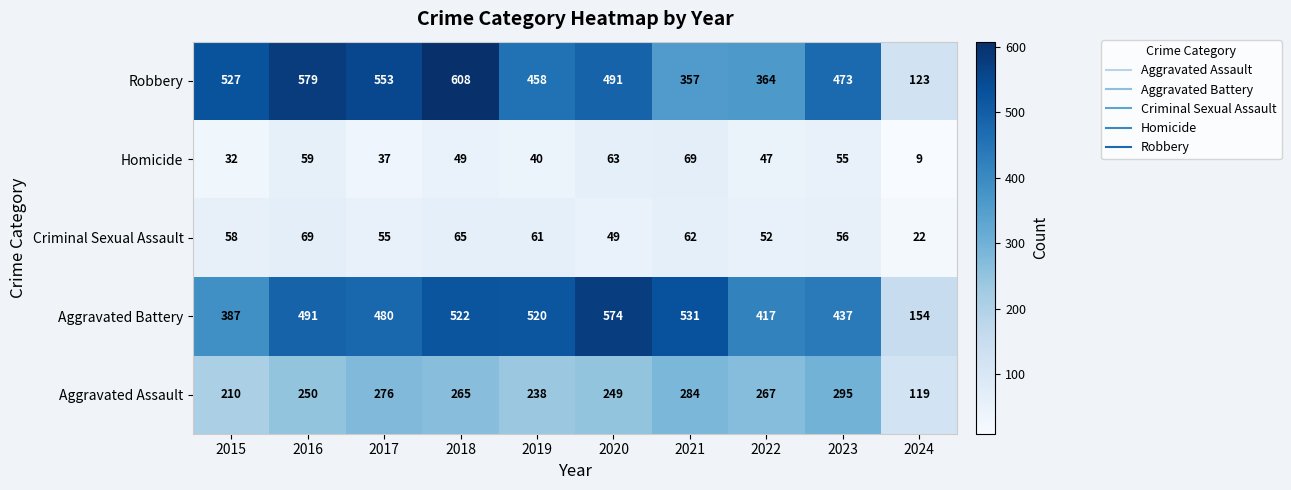

How many series are shown in this chart?

5